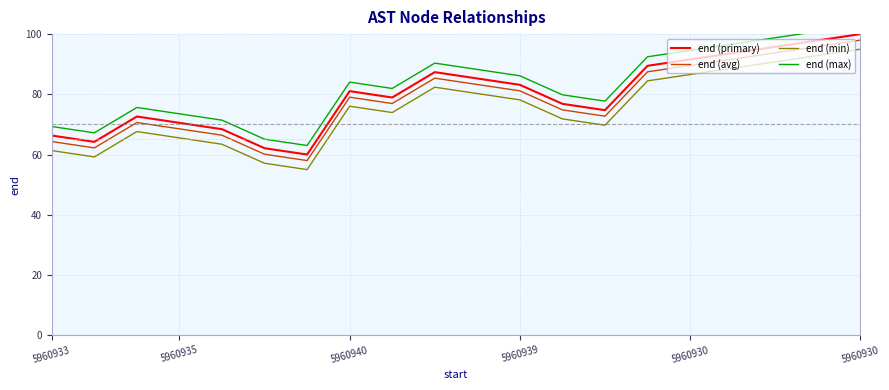

What is the value of the end (max) point at the 3rd from the left?

75.6